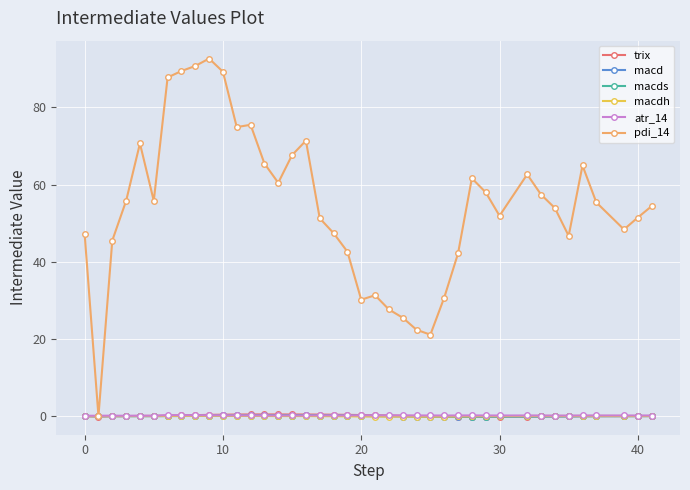

How many data points does each series have?

40